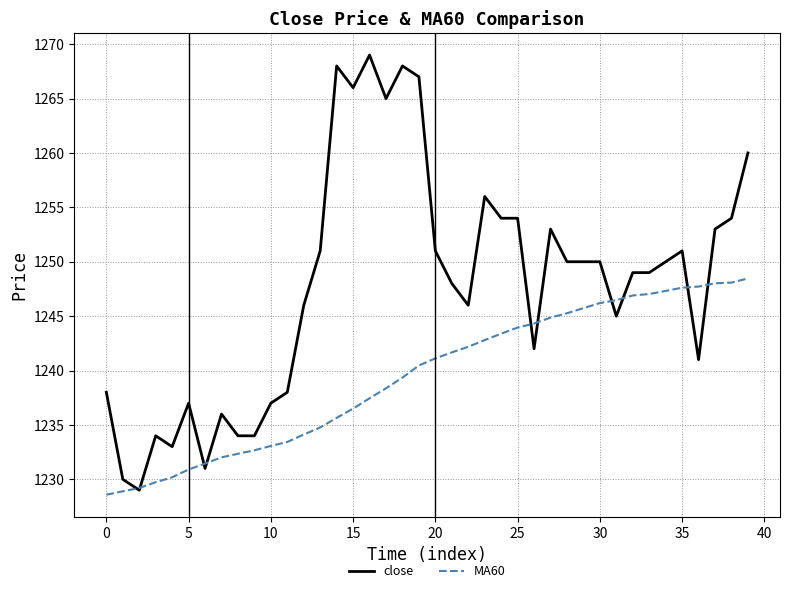

Rank the series by their maximum value, from highest to lowest.

close, MA60